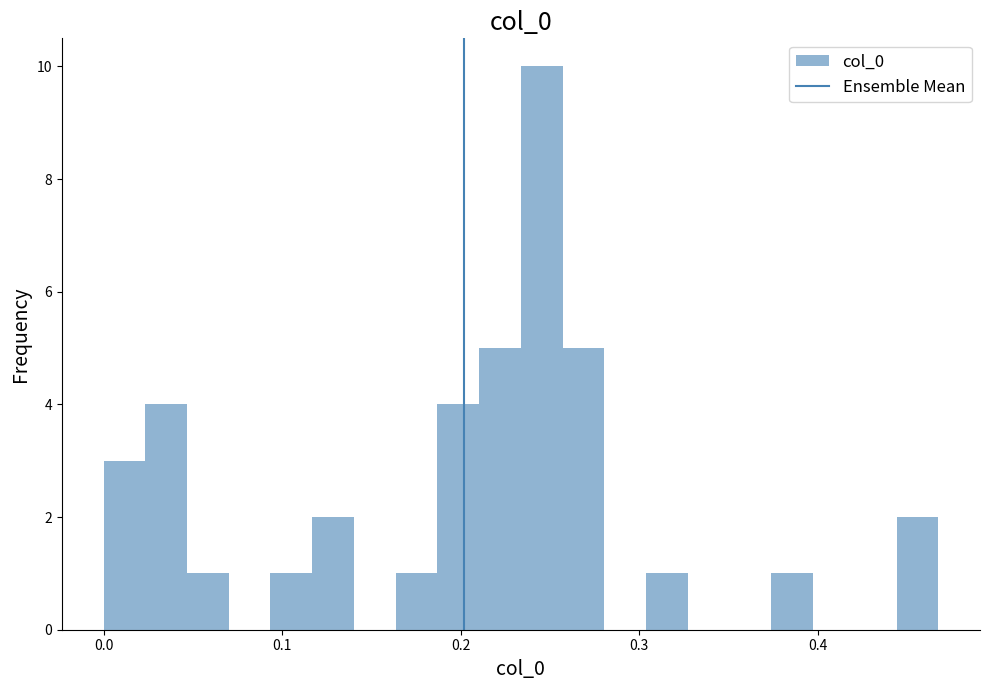

Around what value on the x-axis is the tallest bar? Give the approximate position of its centre, as read against the axis.

0.25